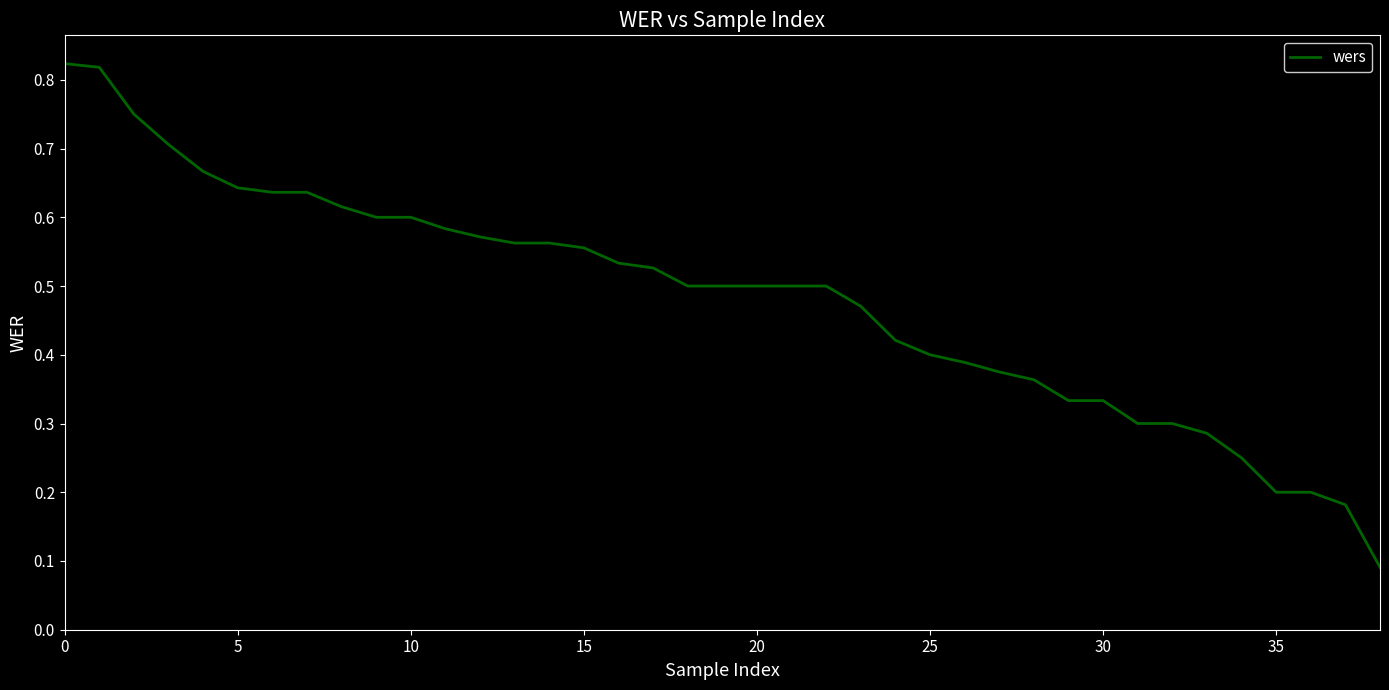

Is this an area chart (filled region under the line)?

No